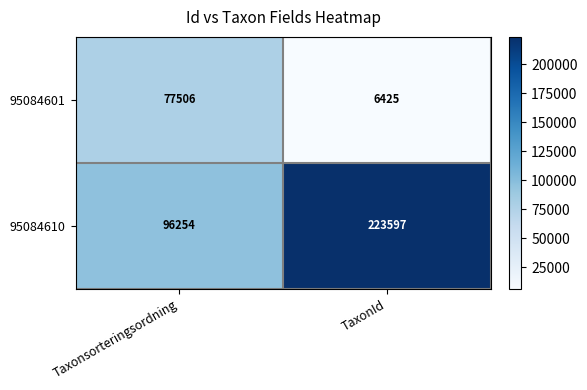

How many data points does each series have?

2